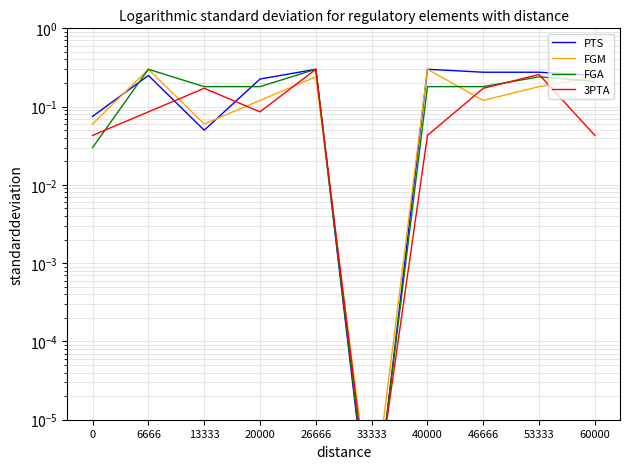

What is the difference between the second highest and minimum values in the FGM series?

0.3